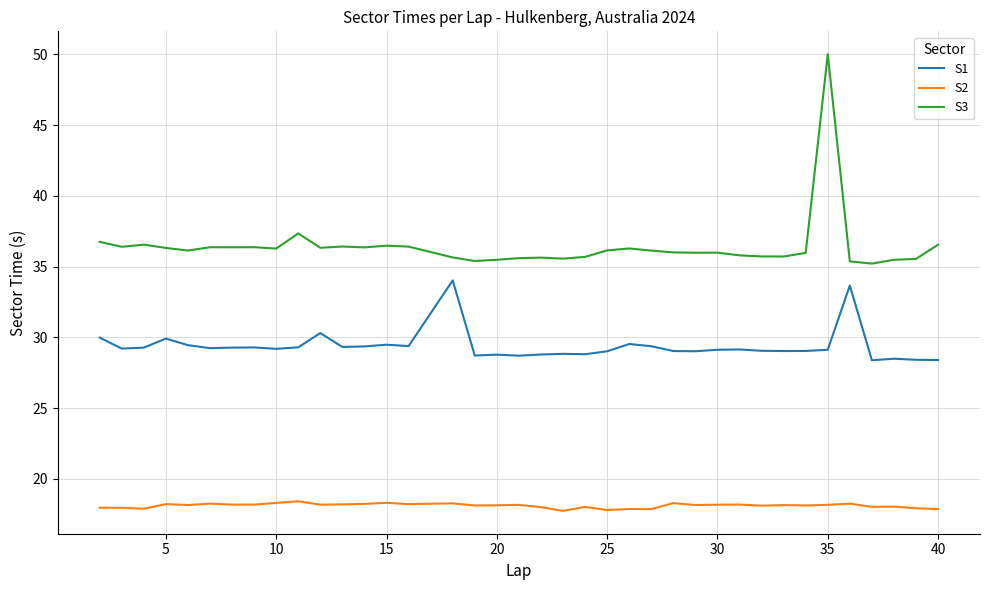

True or false: S1 and S3 intersect in this chart.

False